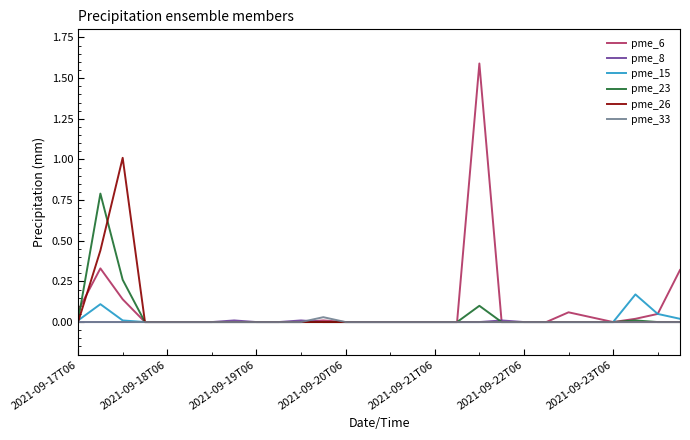

What is the greatest value displayed?

1.6